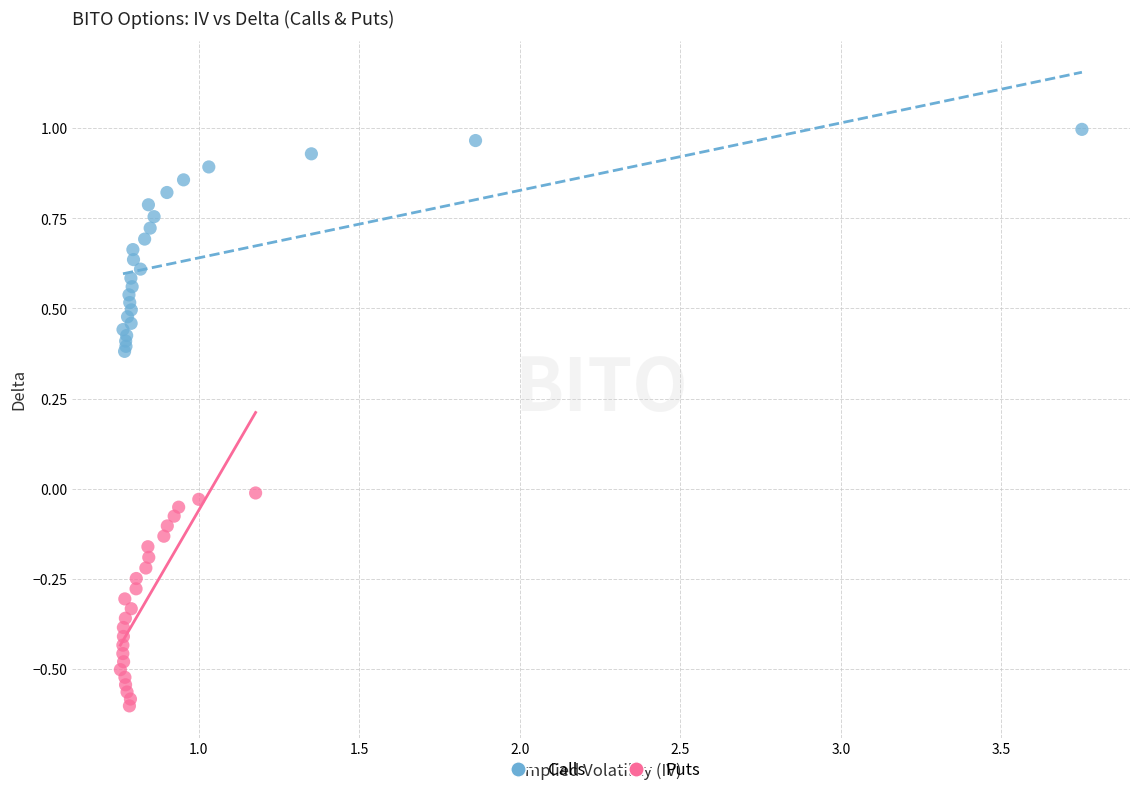

Which series reaches the maximum Y coordinate?

Calls